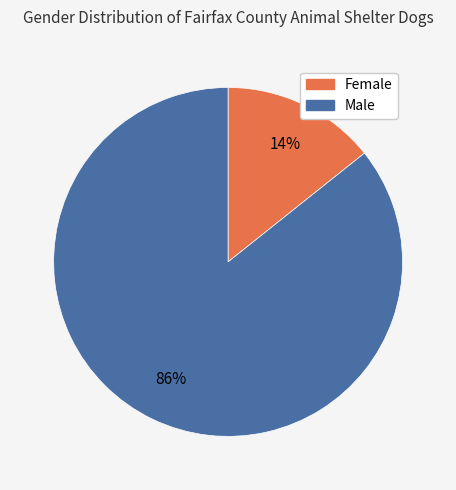

What is the largest slice in the pie chart?

Male